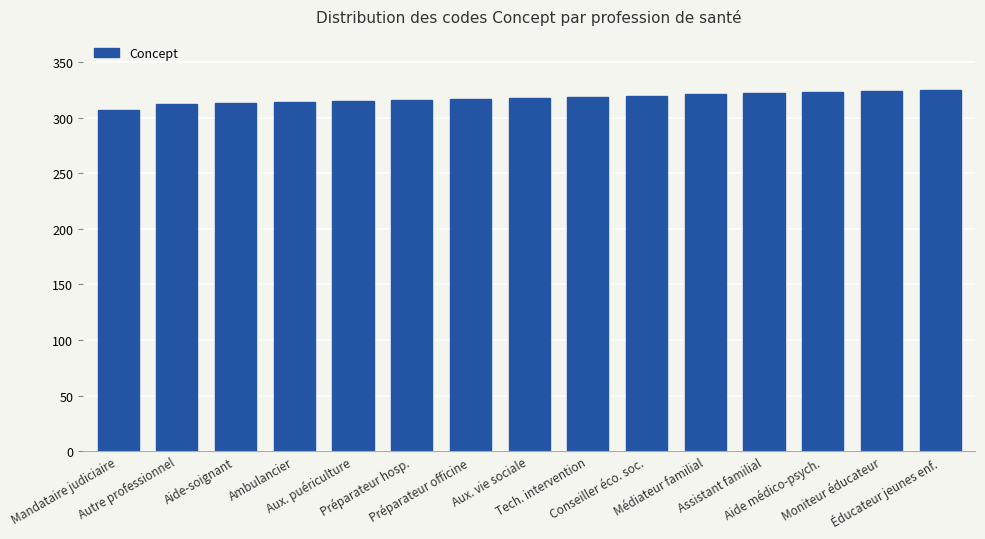

What is the sum of all values?

4766